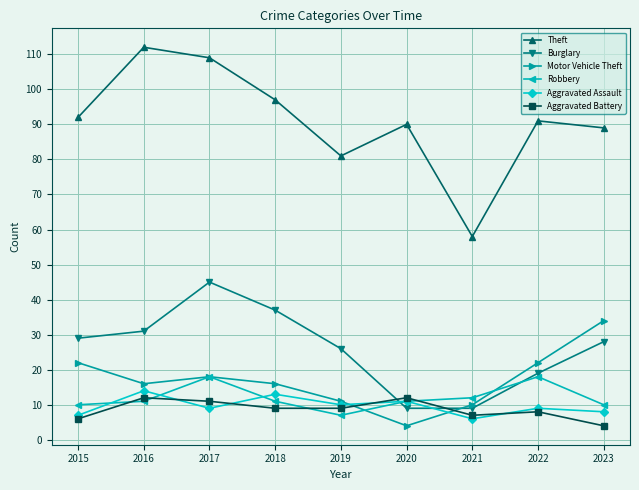

How many lines are shown in the chart?

6